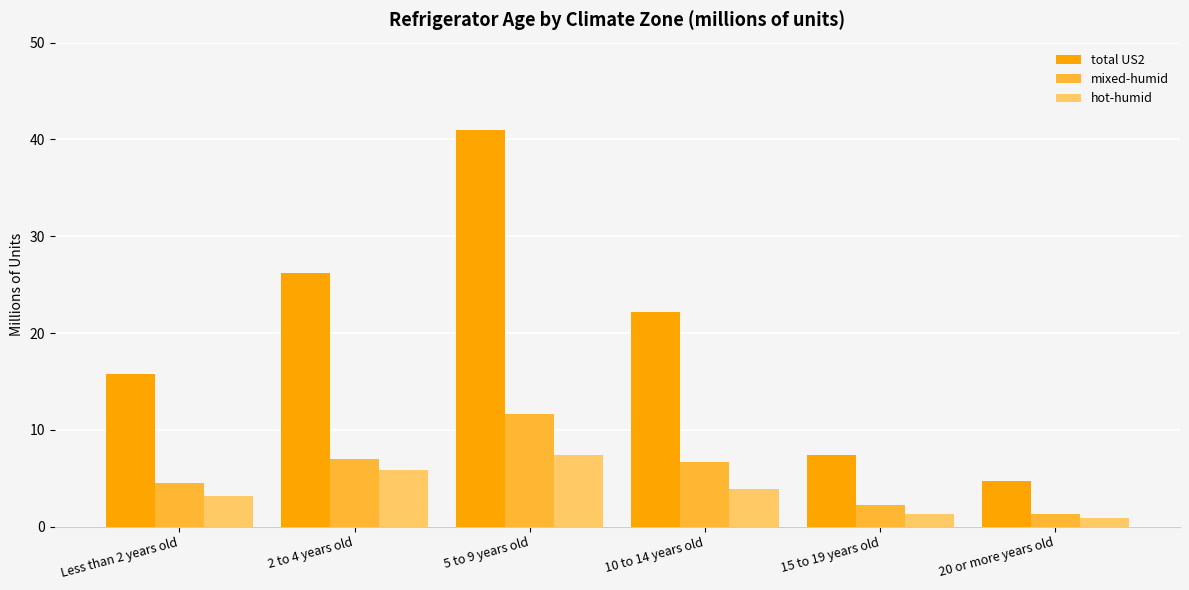

How many values in the mixed-humid series are below 6?

3